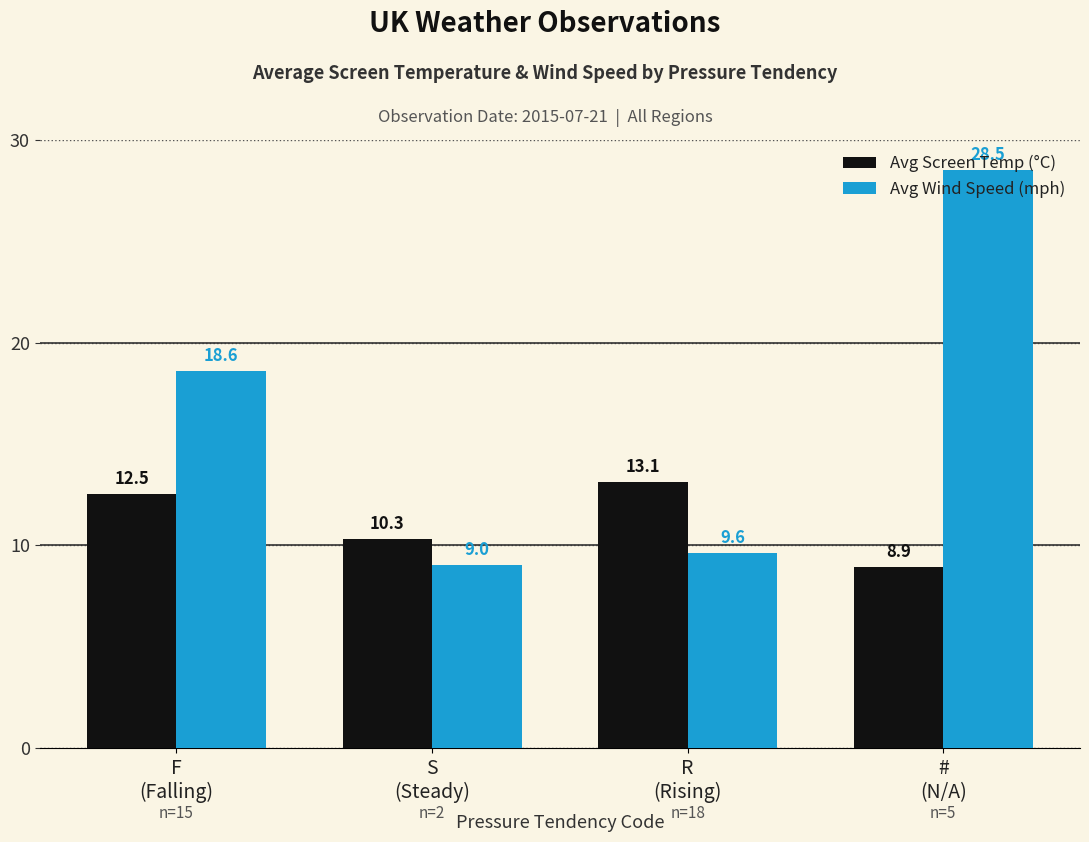

Reading left to right, transcribe all the data shown in this chart.

Avg Screen Temp (°C): 12.5	10.3	13.1	8.9
Avg Wind Speed (mph): 18.6	9.0	9.6	28.5